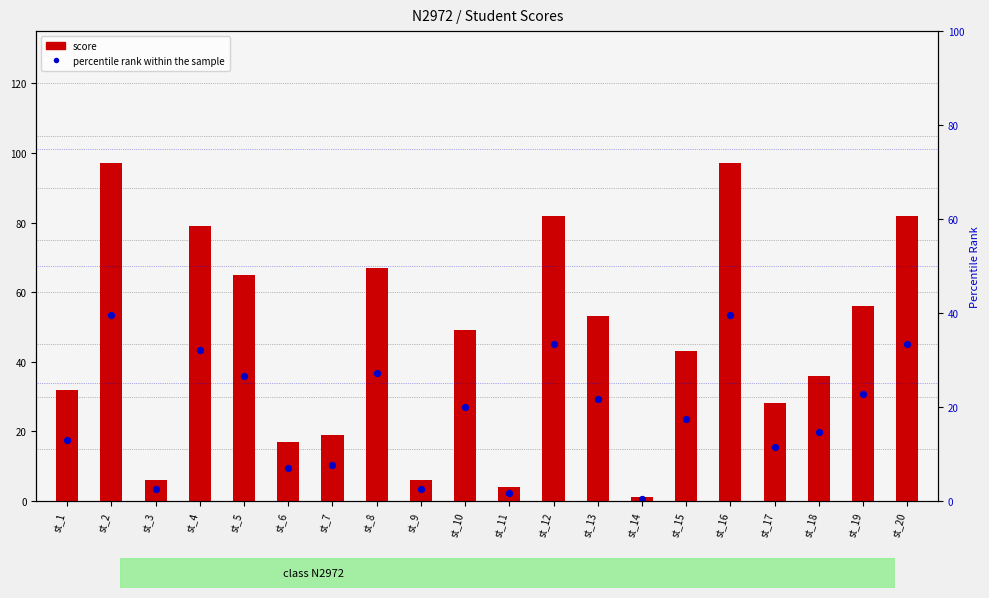

Which series has the widest spread of Y values?

score